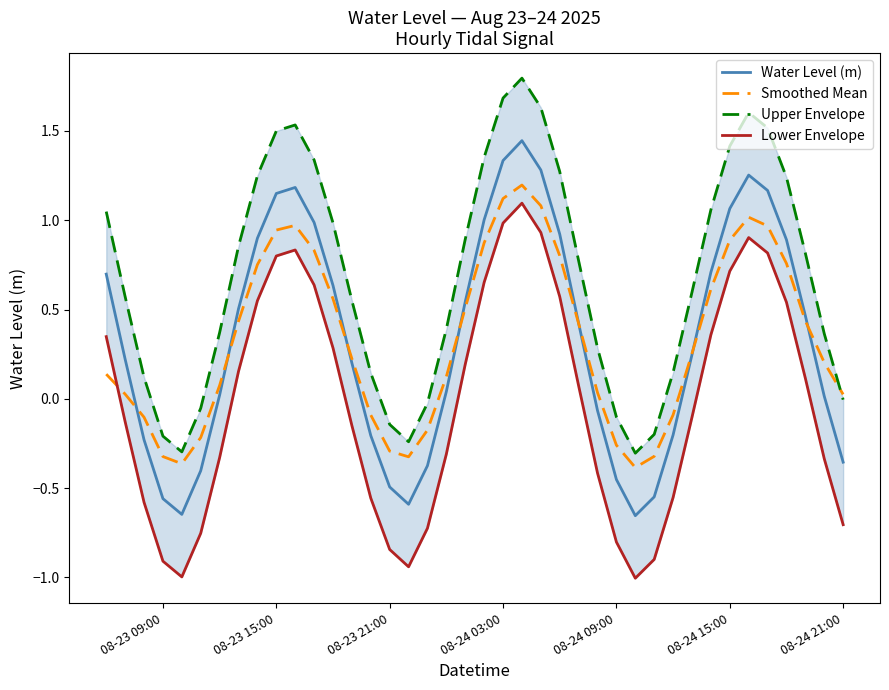

True or false: Upper Envelope and Water Level (m) cross at least once.

False